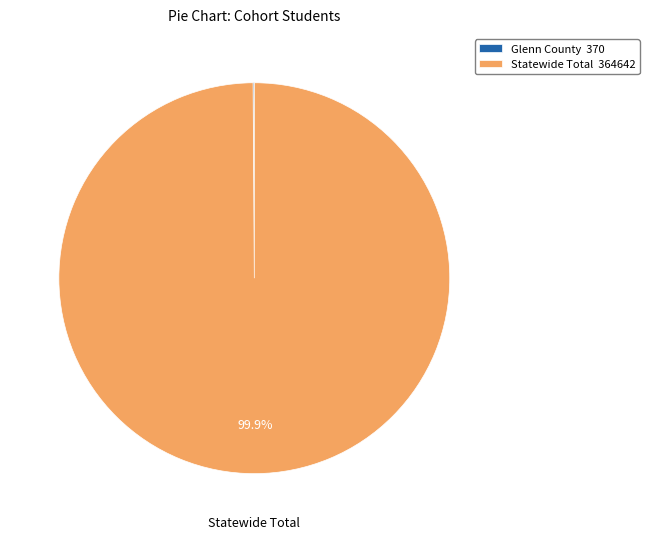

To the nearest percent, what is the average slice percentage?

50%